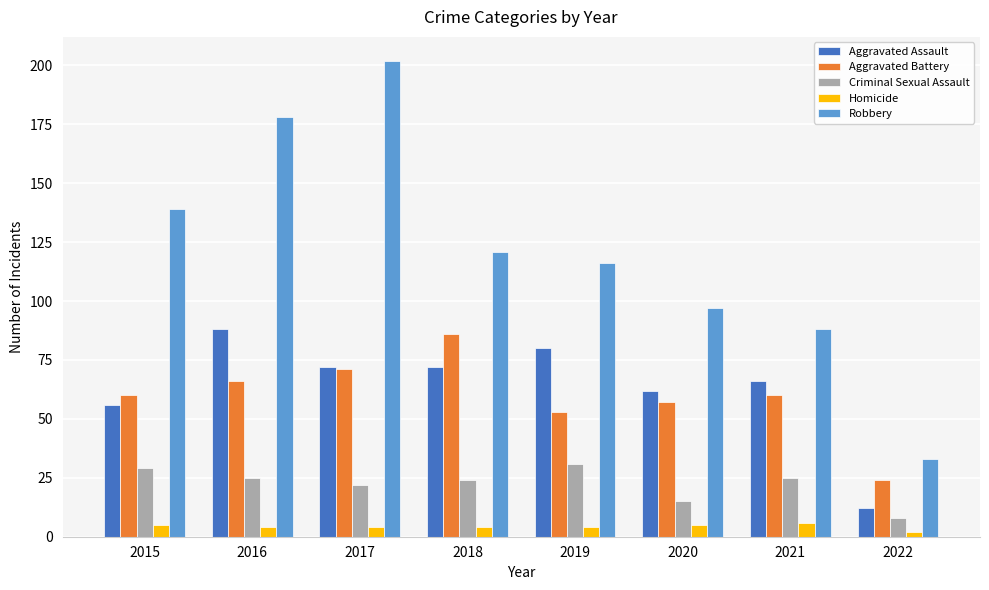

What are all the series names shown in the legend?

Aggravated Assault, Aggravated Battery, Criminal Sexual Assault, Homicide, Robbery